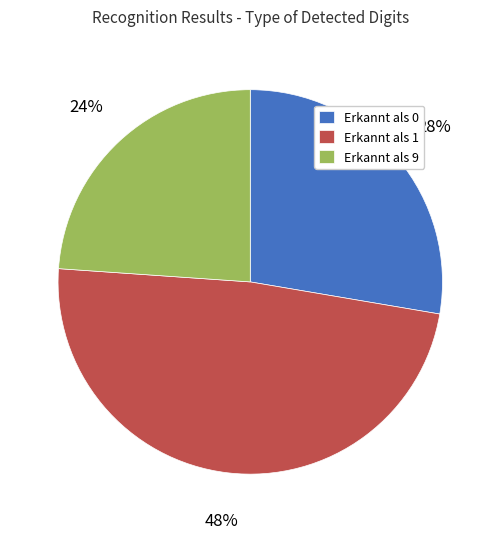

Combined, do Erkannt als 1 and Erkannt als 9 account for over 50%?

Yes